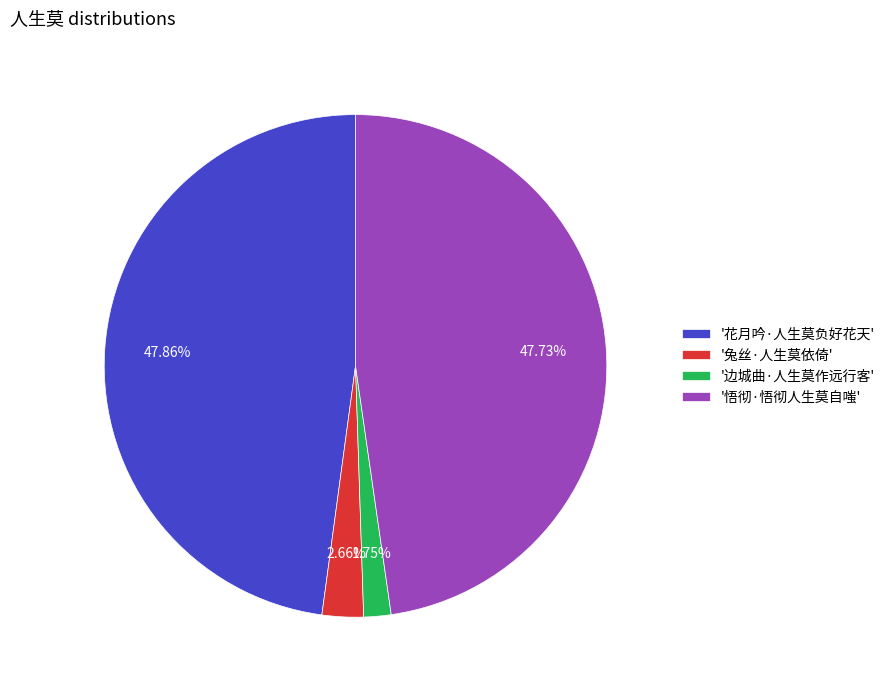

Which slice is the smallest?

'边城曲·人生莫作远行客'